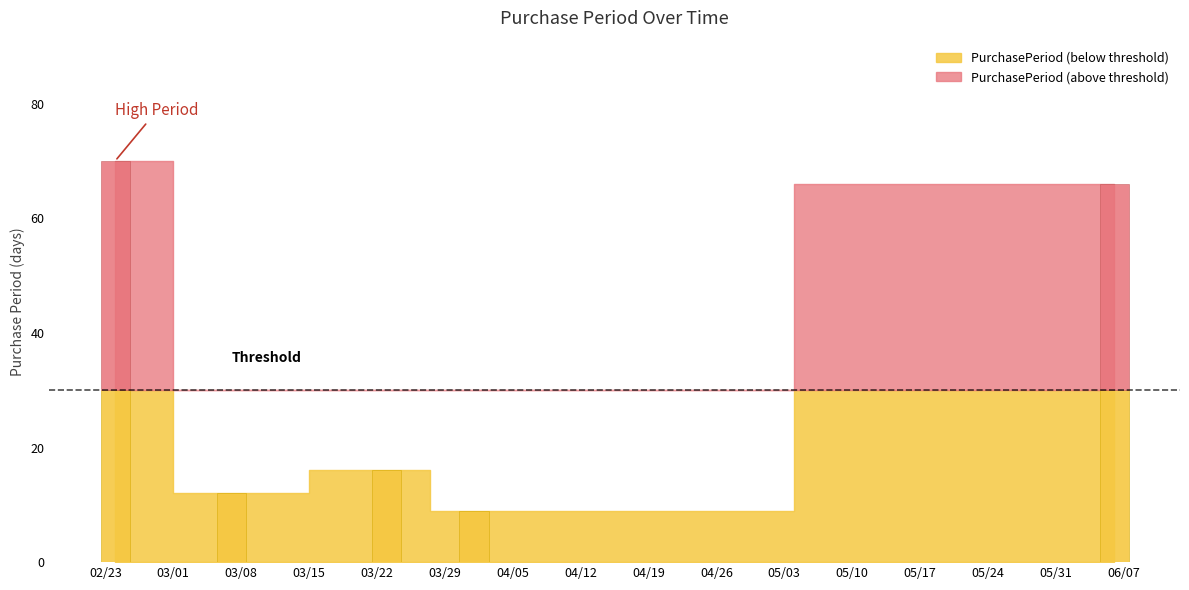

Where does the data first go above 16?

2016-02-24